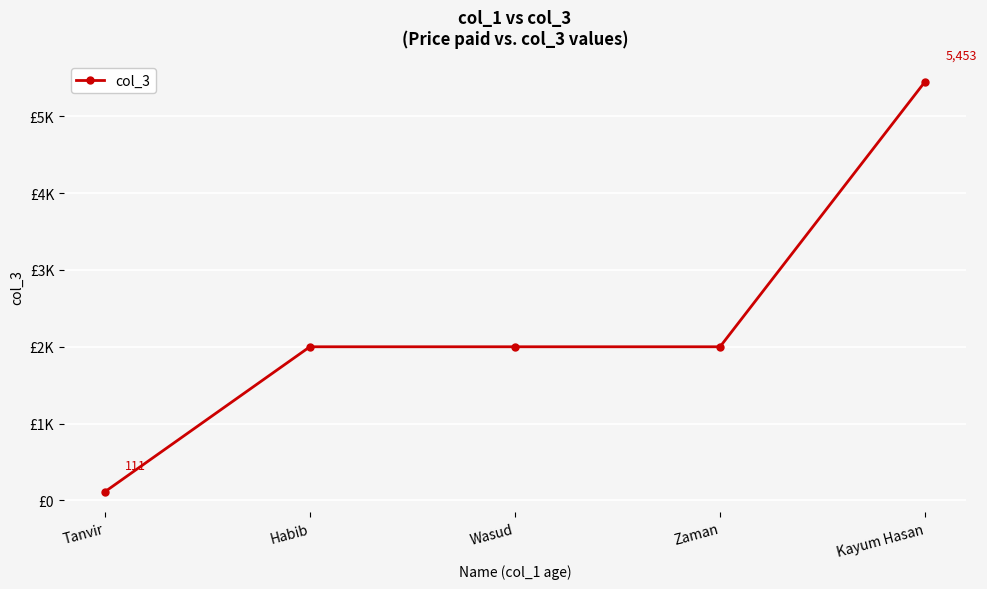

Is this an area chart (filled region under the line)?

No